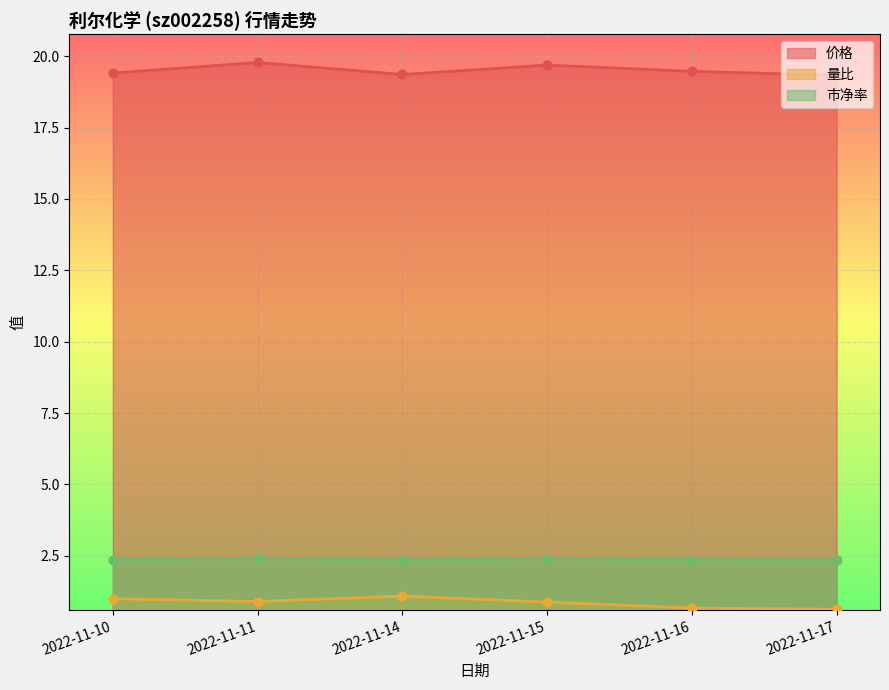

What are all the series names shown in the legend?

价格, 量比, 市净率